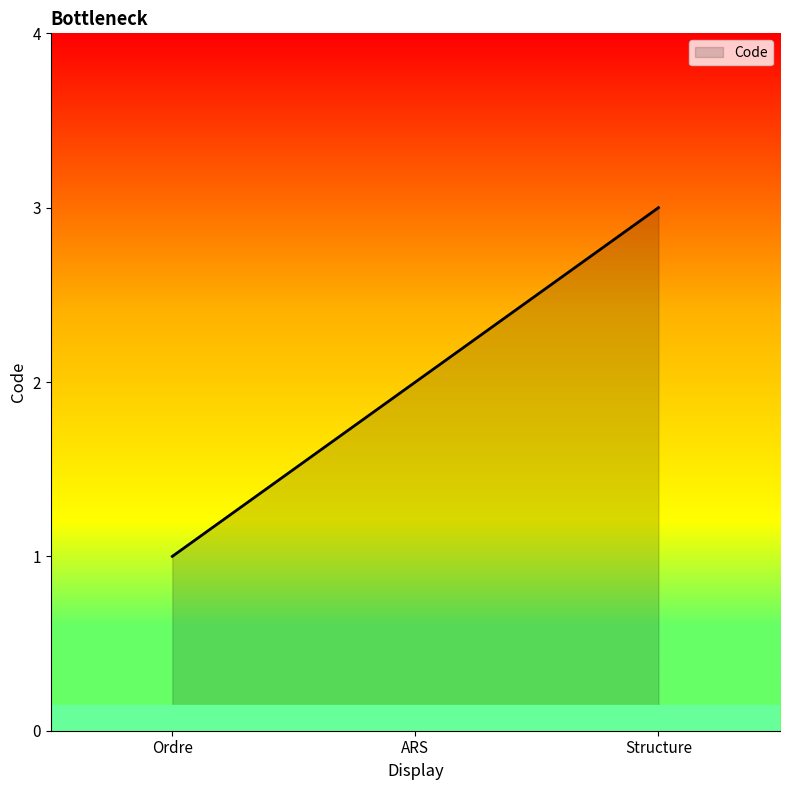

What position from the right is Ordre?

3